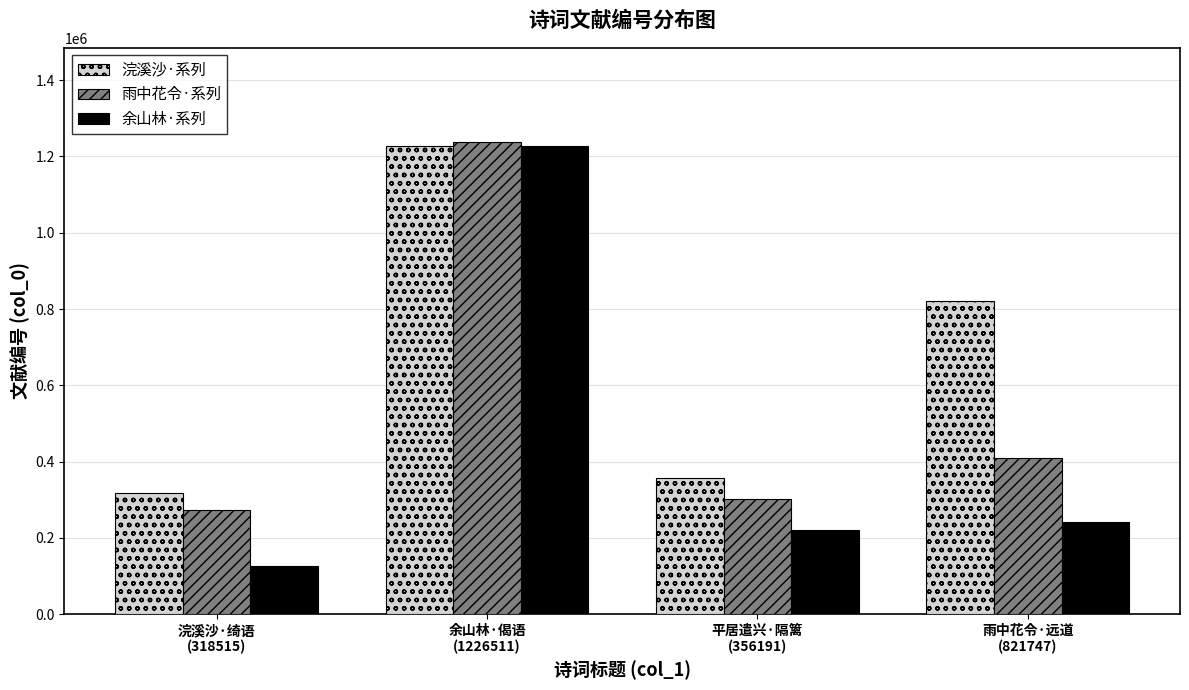

Are the bars grouped side by side (vs. stacked)?

Yes